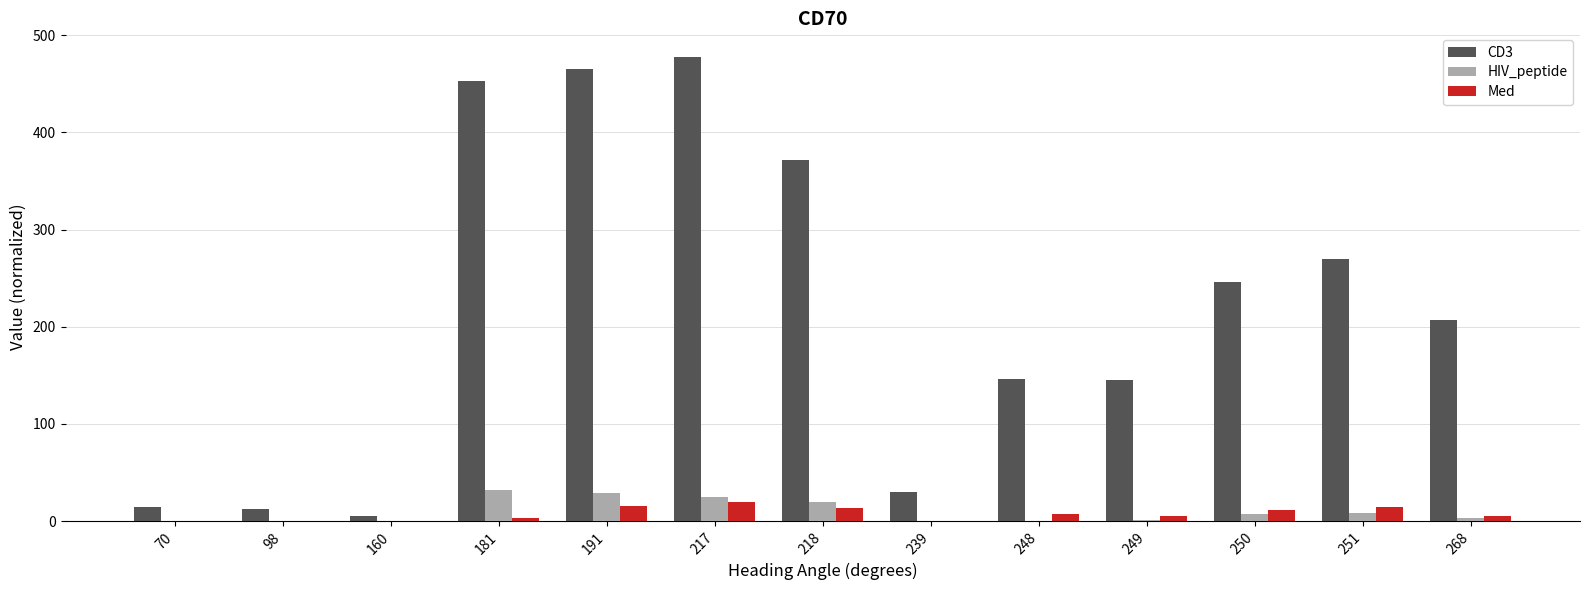

Between 249 and 250, which series saw the biggest shift?

CD3